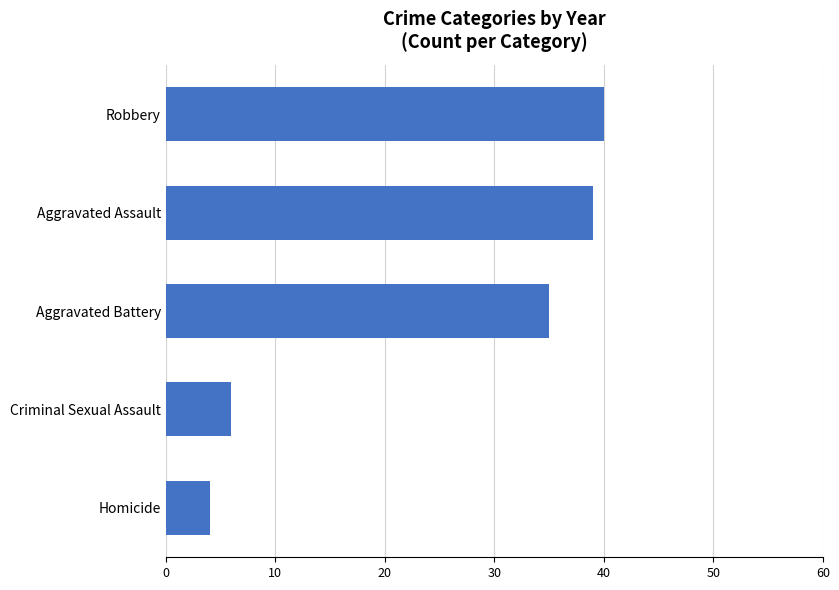

What is the difference between the values at Aggravated Assault and Homicide?

35